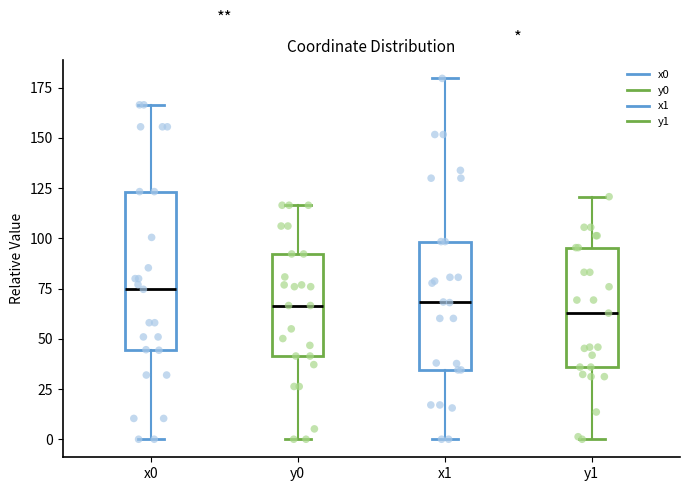

Which box's median line is the highest?

x0